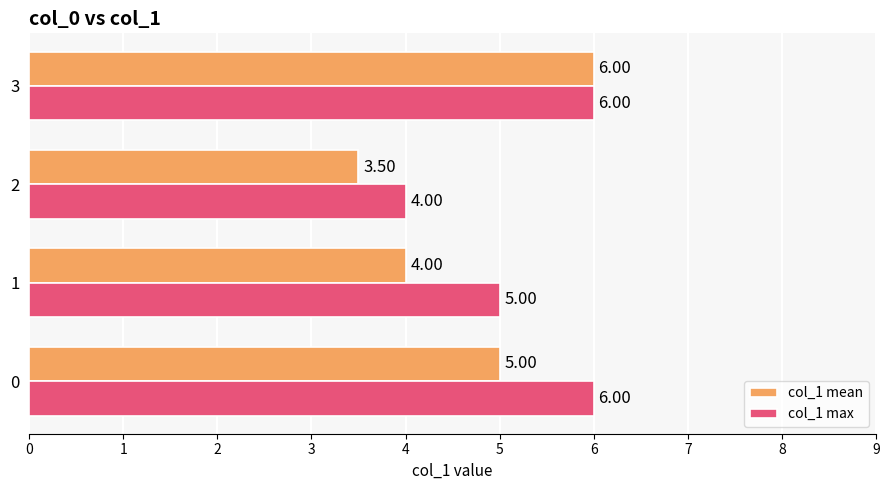

How many series are shown in this chart?

2